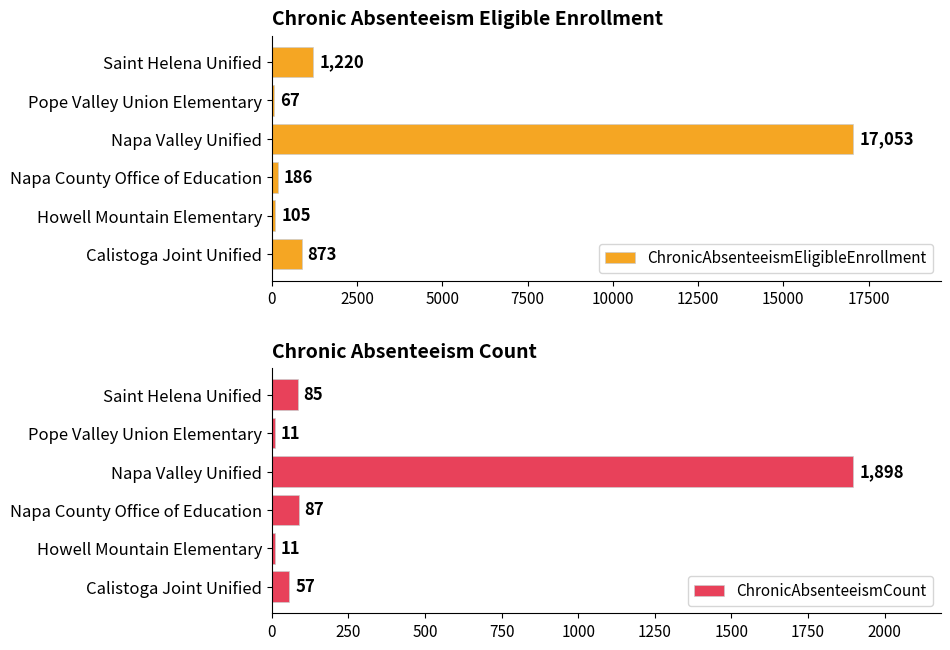

What are all the series names shown in the legend?

ChronicAbsenteeismEligibleEnrollment, ChronicAbsenteeismCount